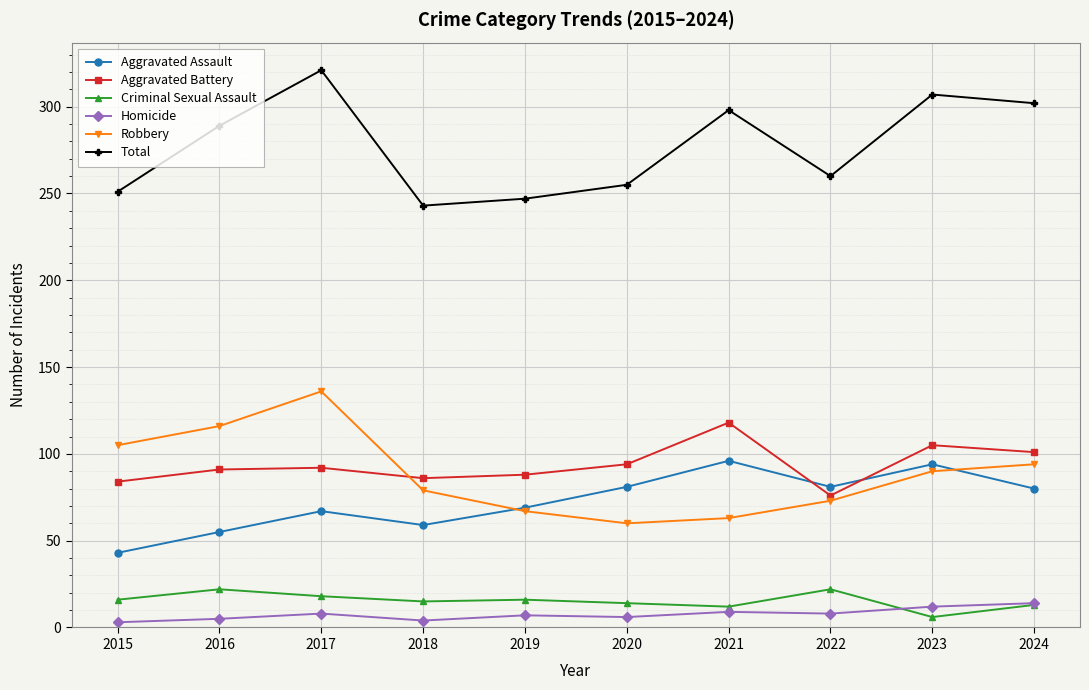

Is this an area chart (filled region under the line)?

No